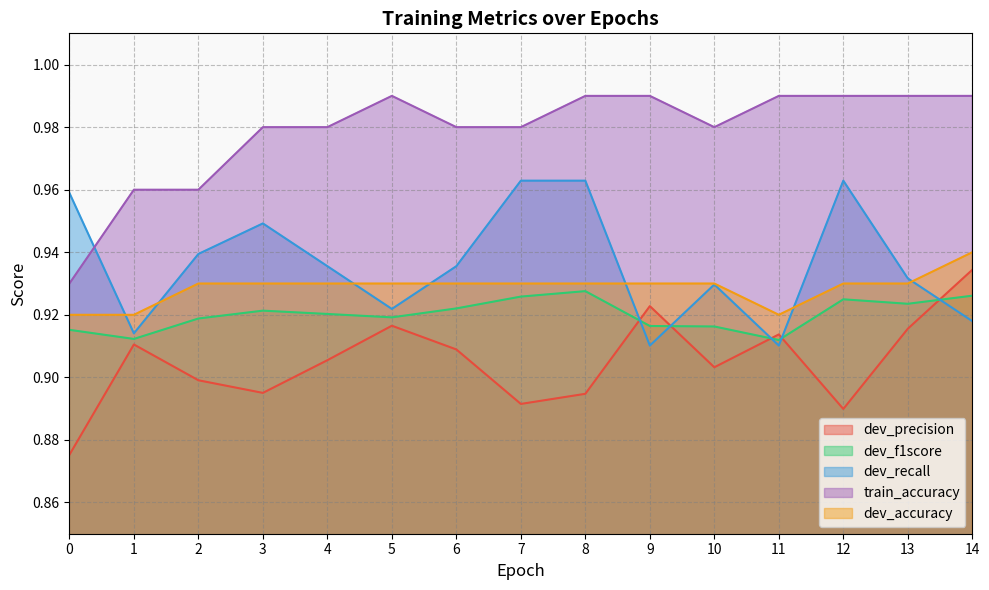

Reading left to right, list all the values displayed in this chart.

dev_precision: 0.9	0.9	0.9	0.9	0.9	0.9	0.9	0.9	0.9	0.9	0.9	0.9	0.9	0.9	0.9
dev_f1score: 0.9	0.9	0.9	0.9	0.9	0.9	0.9	0.9	0.9	0.9	0.9	0.9	0.9	0.9	0.9
dev_recall: 1.0	0.9	0.9	0.9	0.9	0.9	0.9	1.0	1.0	0.9	0.9	0.9	1.0	0.9	0.9
train_accuracy: 0.9	1.0	1.0	1.0	1.0	1.0	1.0	1.0	1.0	1.0	1.0	1.0	1.0	1.0	1.0
dev_accuracy: 0.9	0.9	0.9	0.9	0.9	0.9	0.9	0.9	0.9	0.9	0.9	0.9	0.9	0.9	0.9